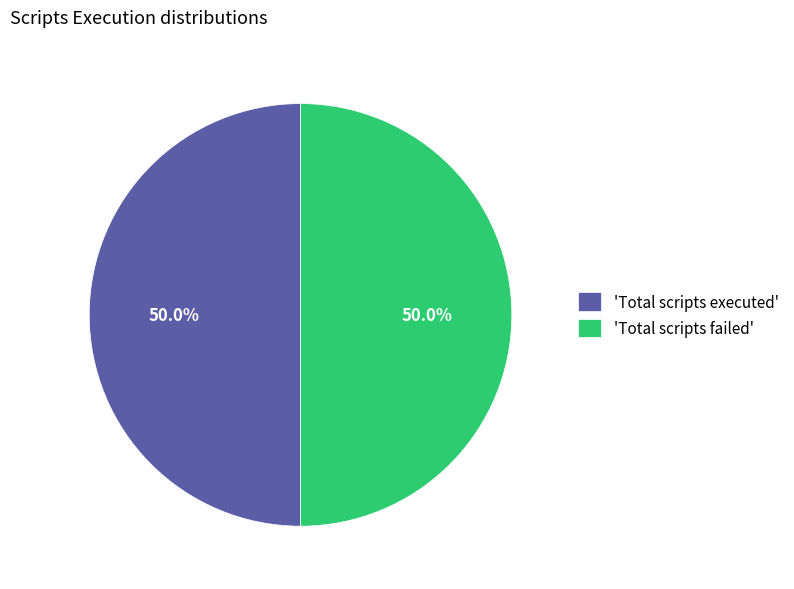

Approximately how many times larger is the value at 'Total scripts executed' compared to 'Total scripts failed'?

1.0